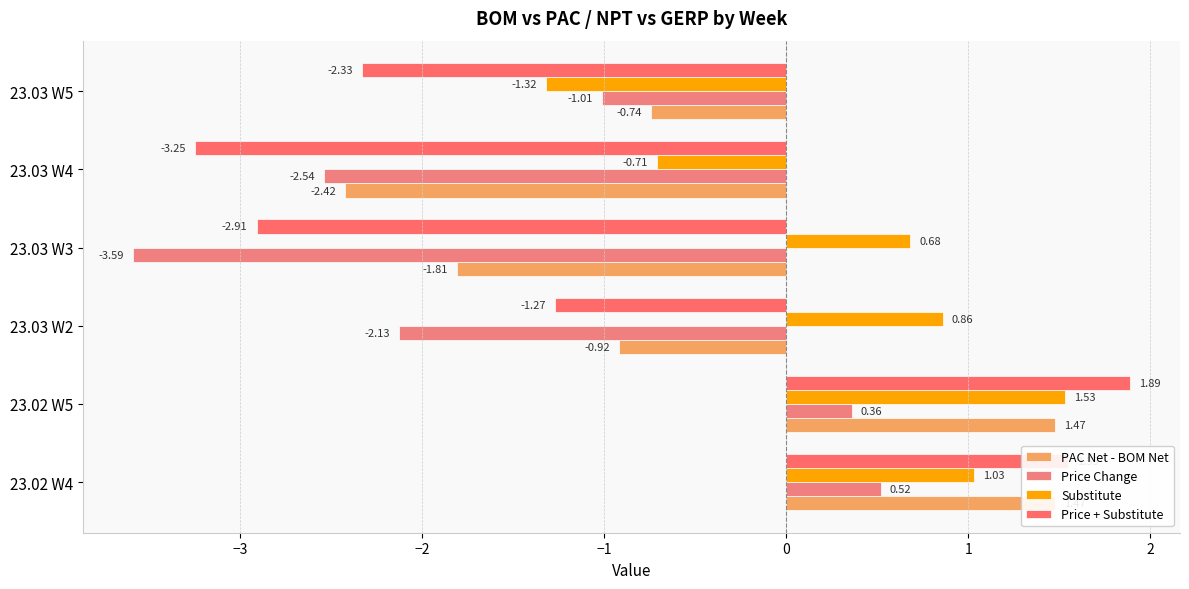

What is the average value of the Price Change series?

-1.4